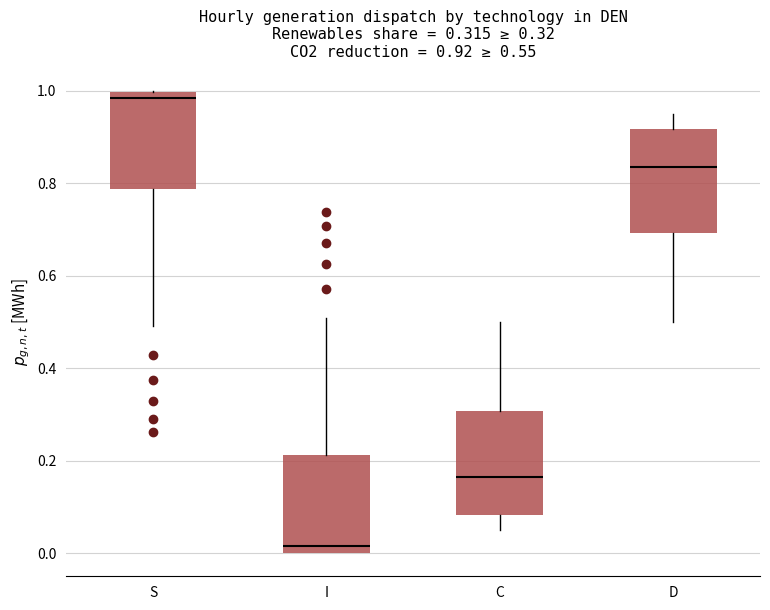

Which box has the highest median line?

S